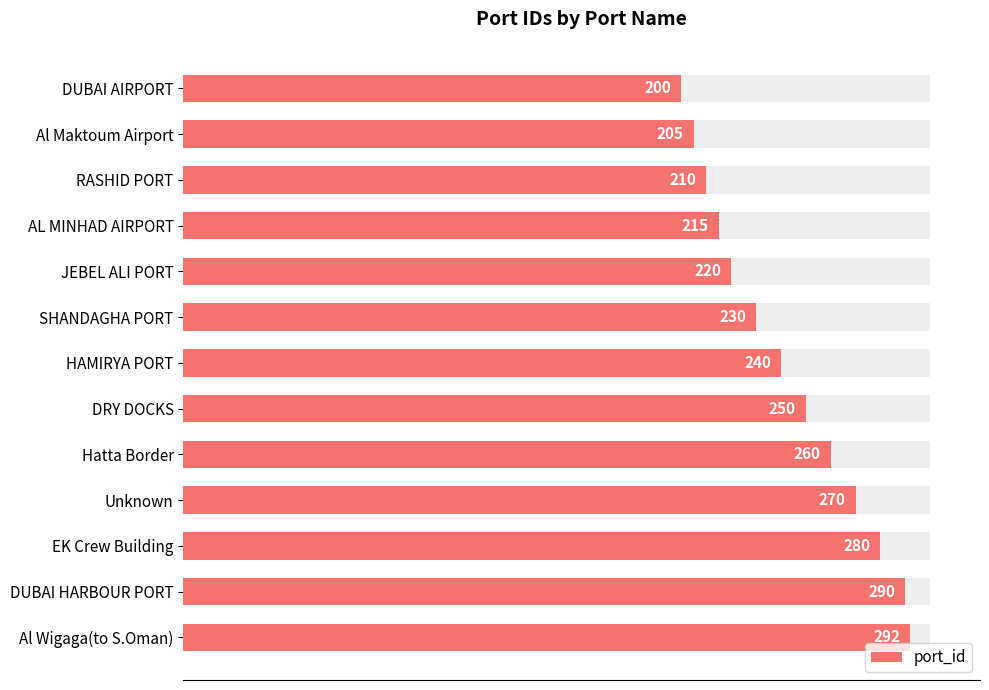

What is the maximum value shown in the chart?

292